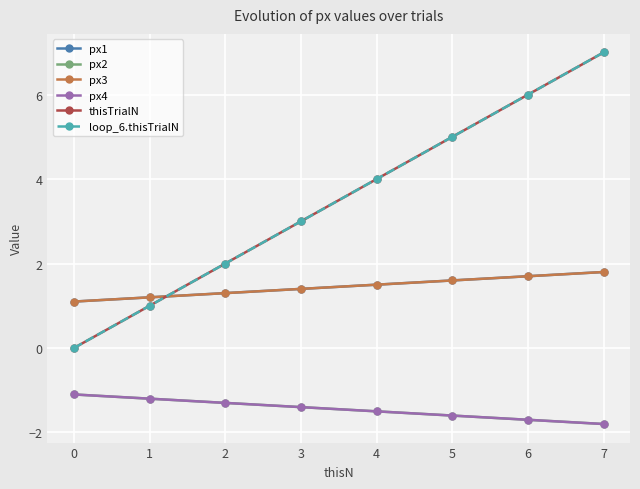

Does the chart have visible grid lines?

Yes